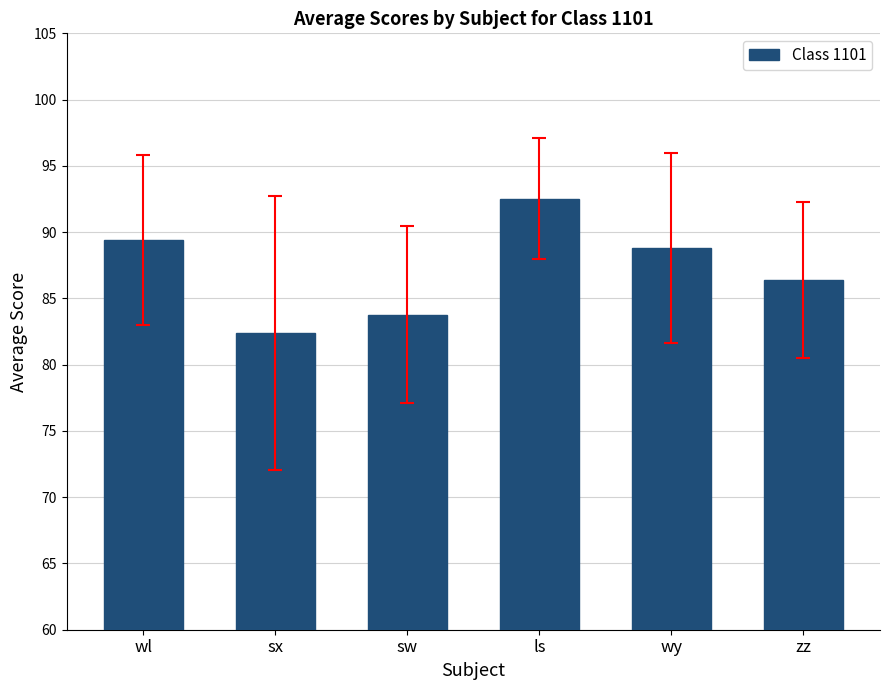

What is the sum of all values?

523.2